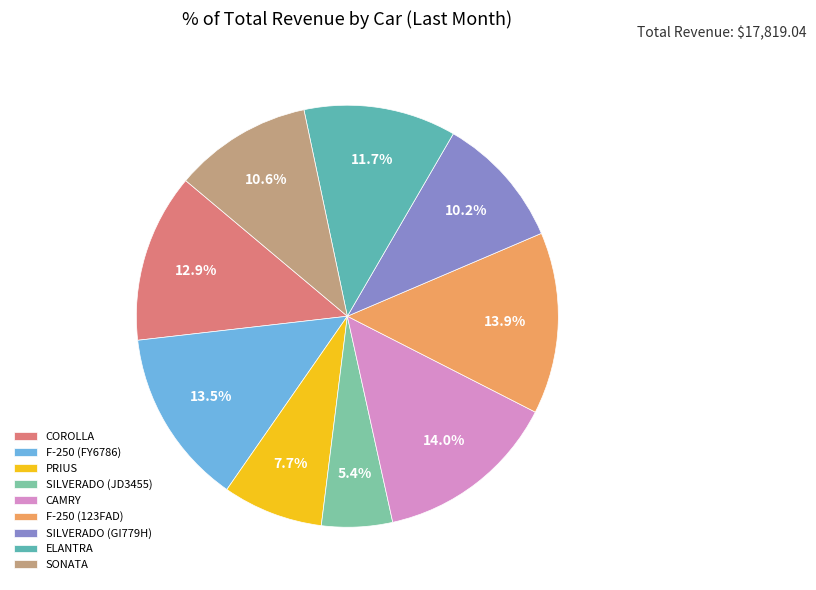

To the nearest percent, what is the average slice percentage?

11%